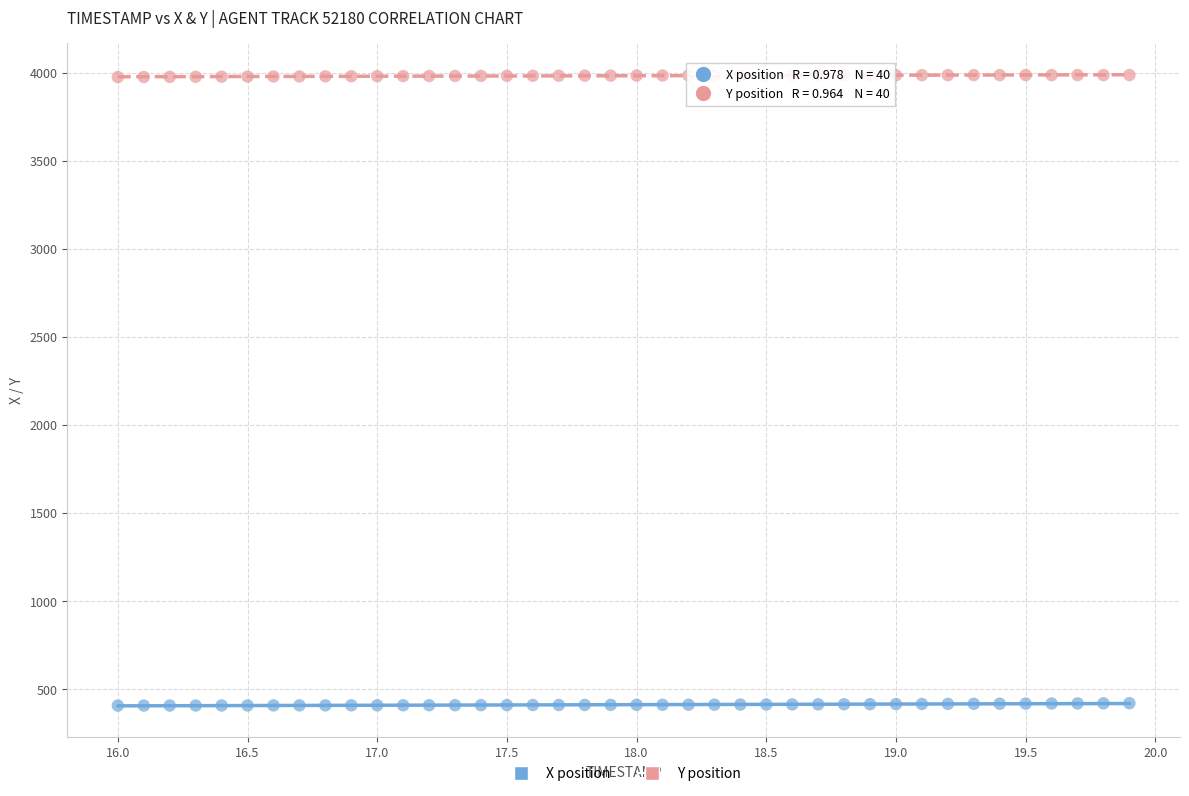

Which series reaches the minimum Y coordinate?

X position